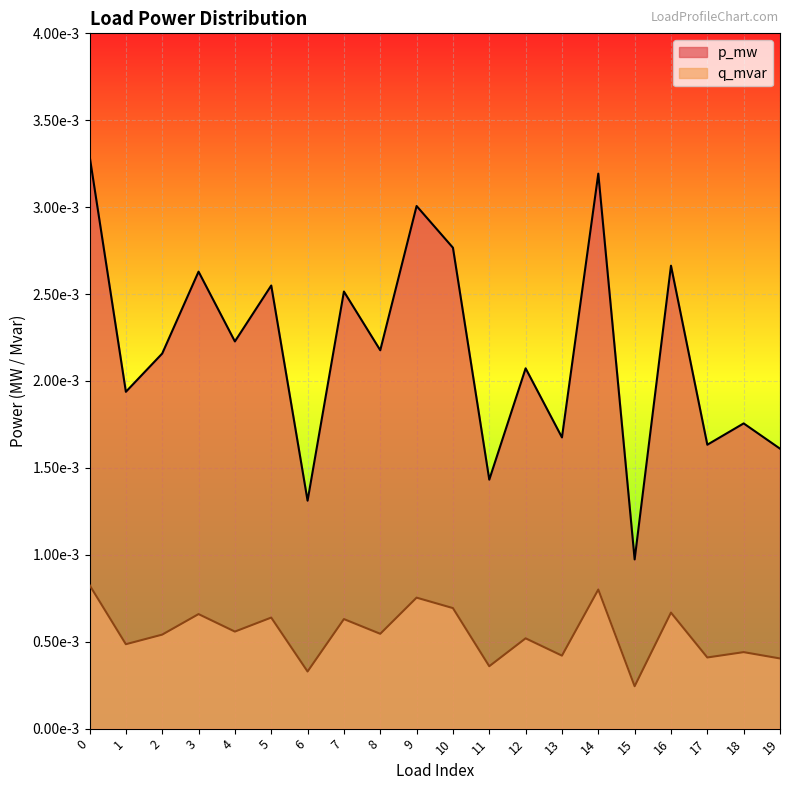

At which category does p_mw reach its first local peak?

3